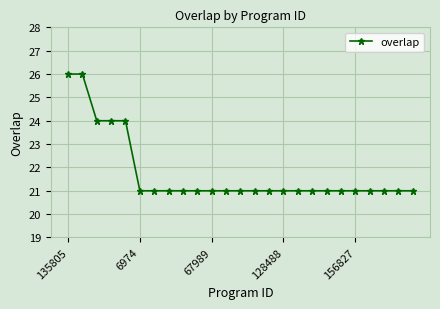

What is the difference between the maximum and minimum values?

5